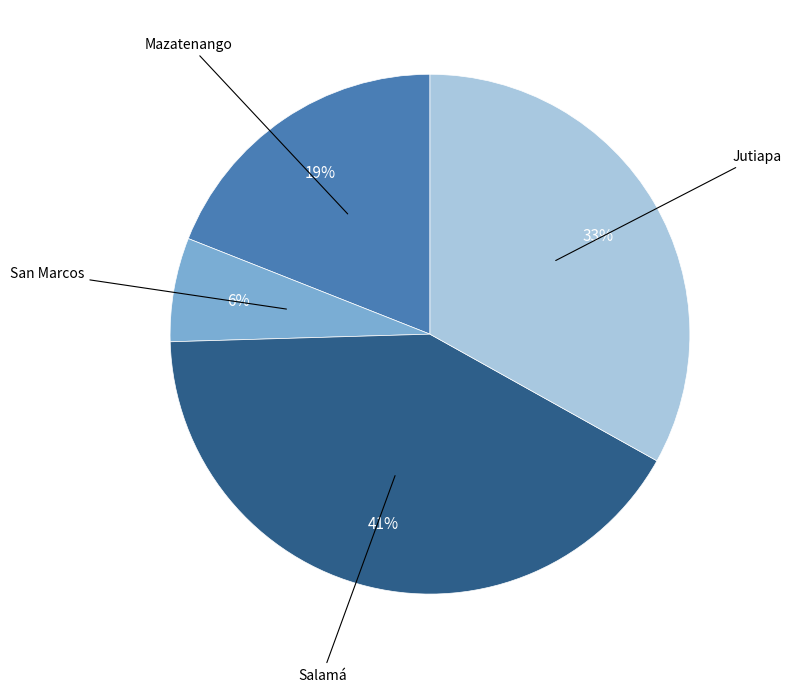

To the nearest percent, what is the average slice percentage?

25%